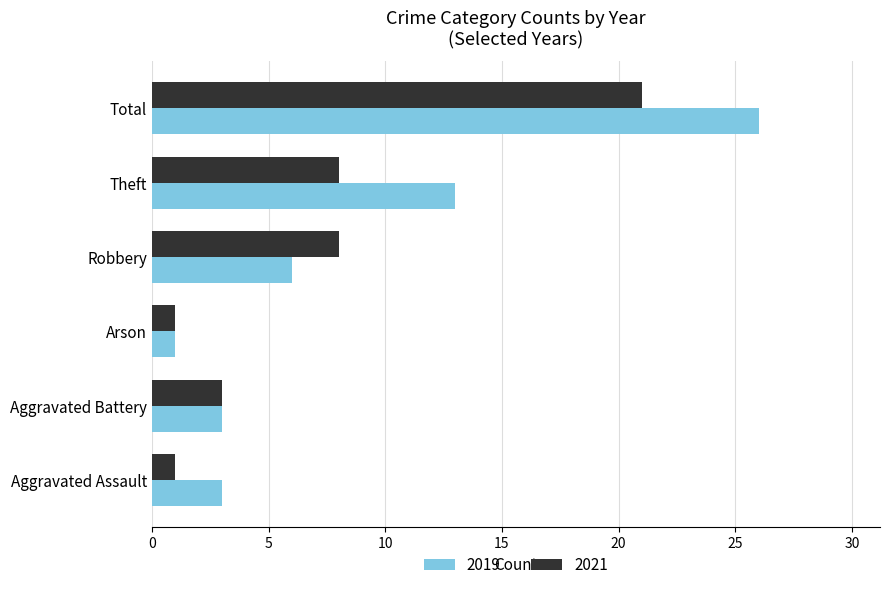

The value of 2019 at Aggravated Assault is 3. True or false?

True